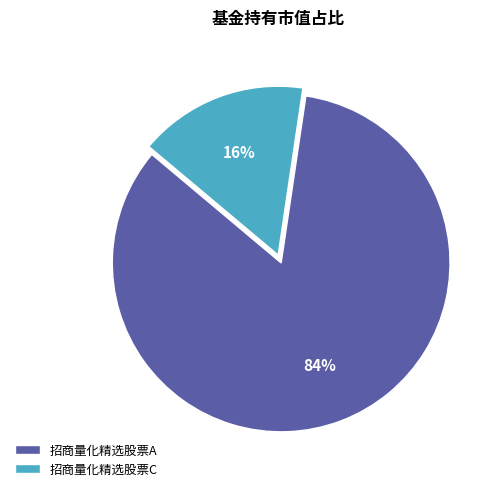

Combined, do 招商量化精选股票A and 招商量化精选股票C account for over 50%?

Yes